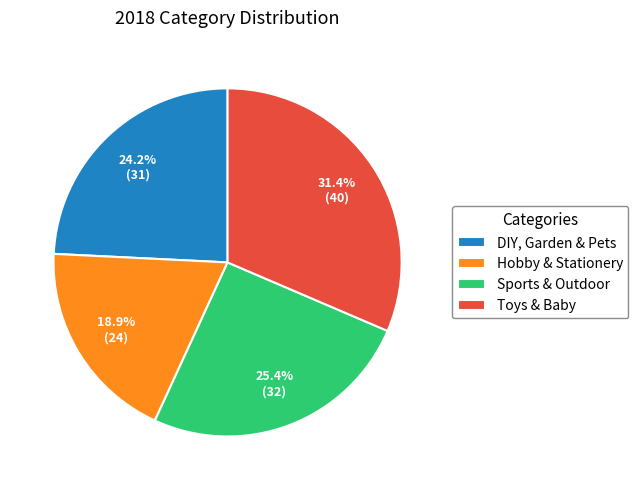

How many segments does this pie chart have?

4